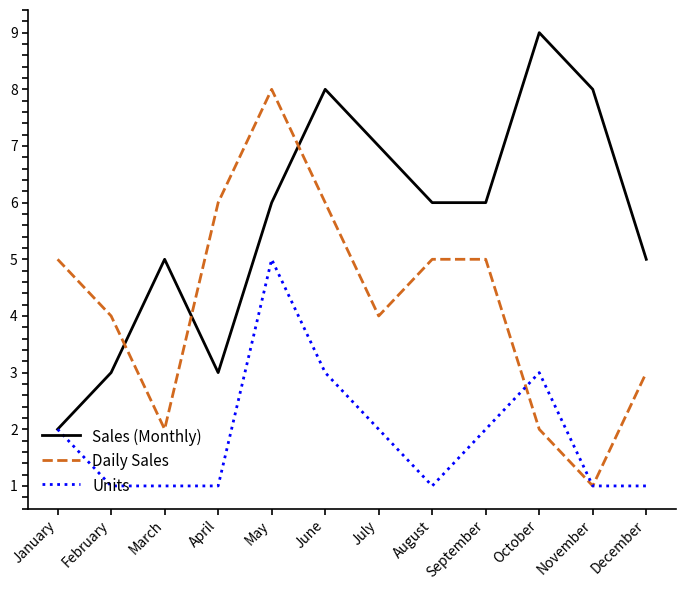

What is the total value across all series at February?

8